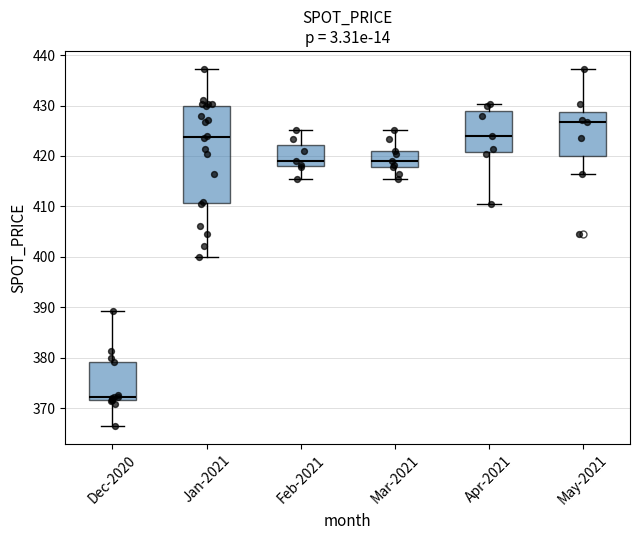

Where does the lower whisker of the box for Dec-2020 end on the y-axis? The values are not printed on the chart, so give them approximately, as read against the axis.

366